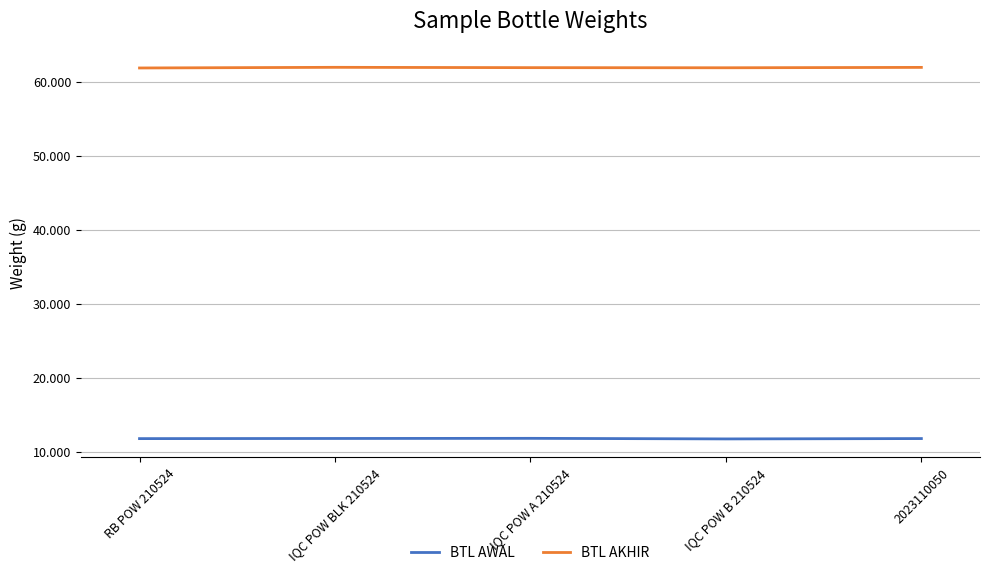

What are all the series names shown in the legend?

BTL AWAL, BTL AKHIR